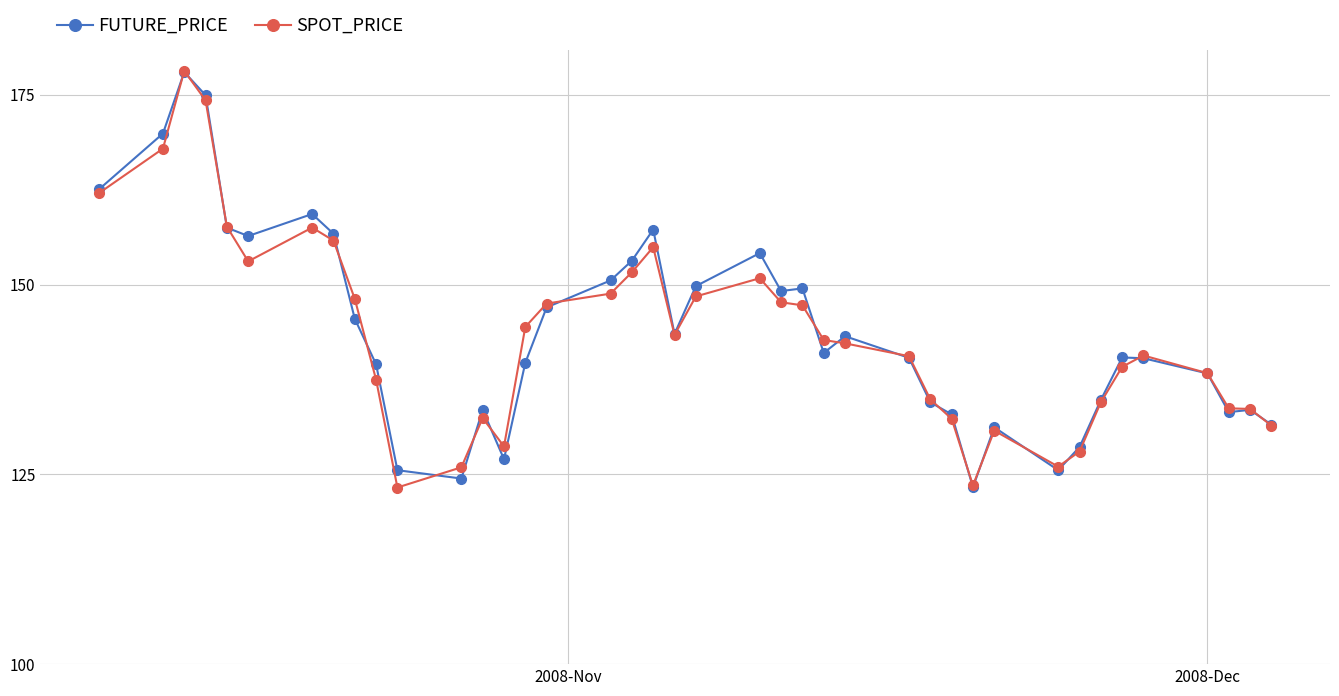

At how many categories does at least one series exceed 136?

26